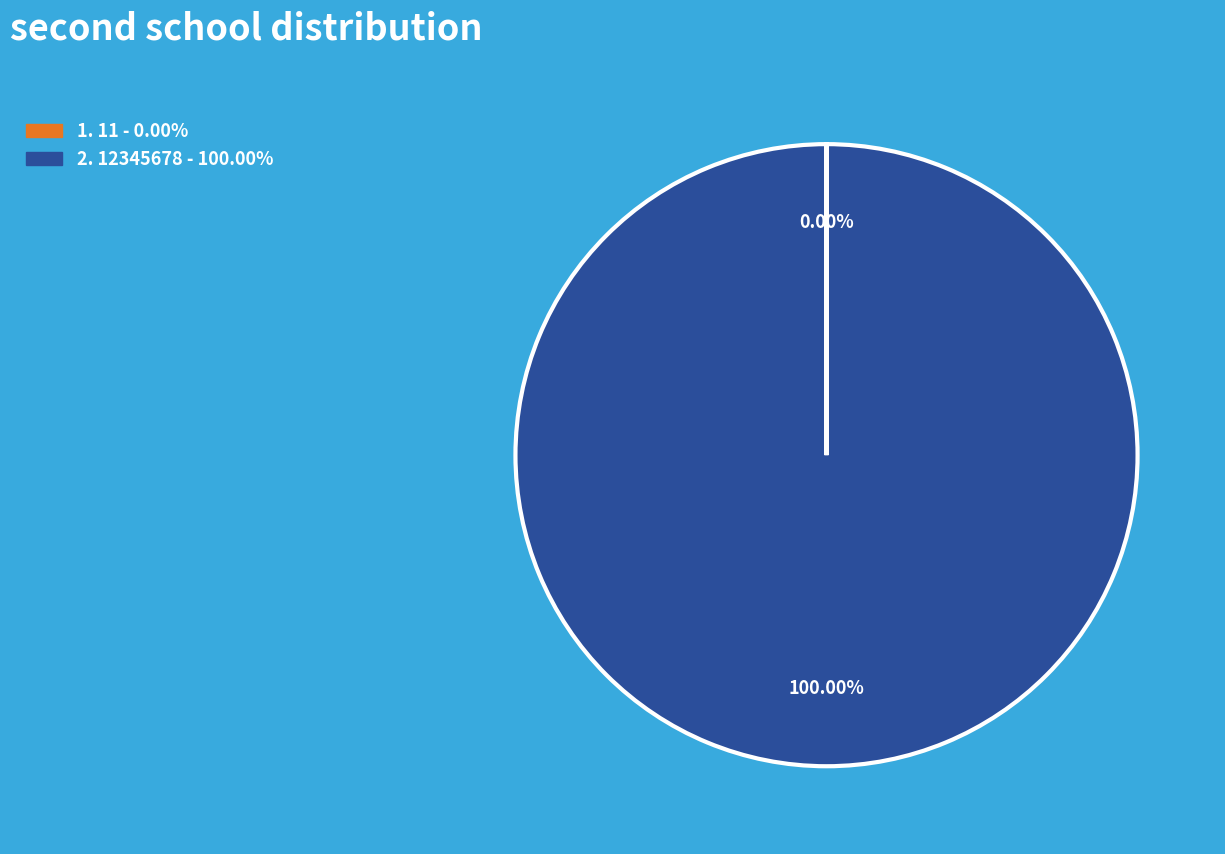

Does any single category account for the majority?

Yes